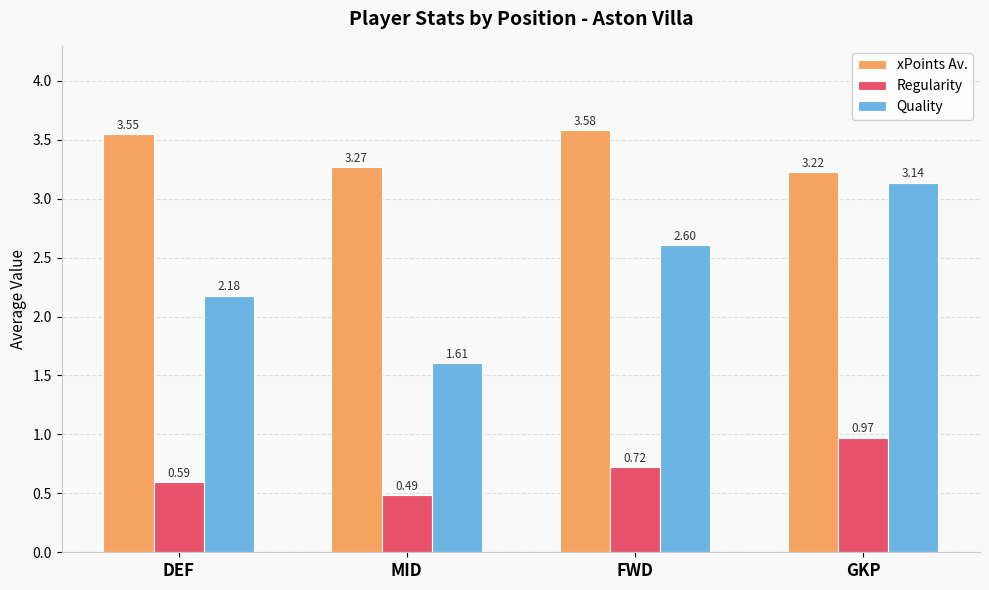

What is the average value of the Quality series?

2.4